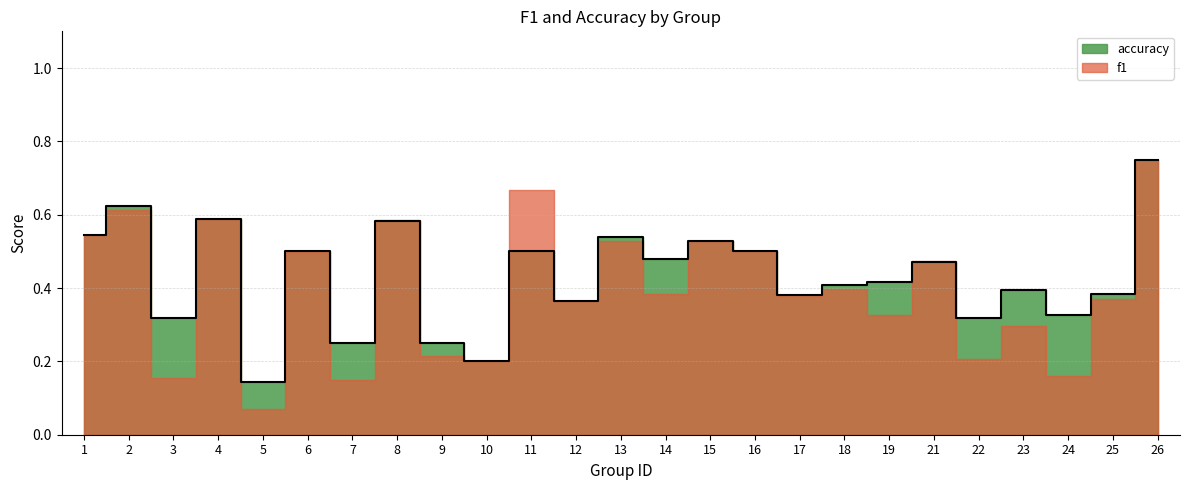

What is the value of the 1st point from the left?

0.5